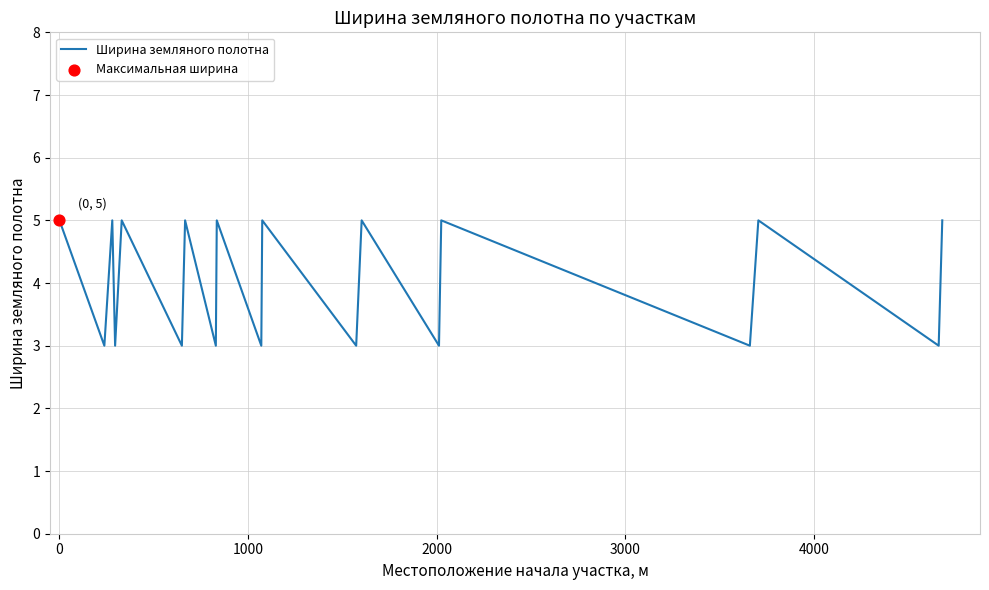

What is the minimum value shown in the chart?

3